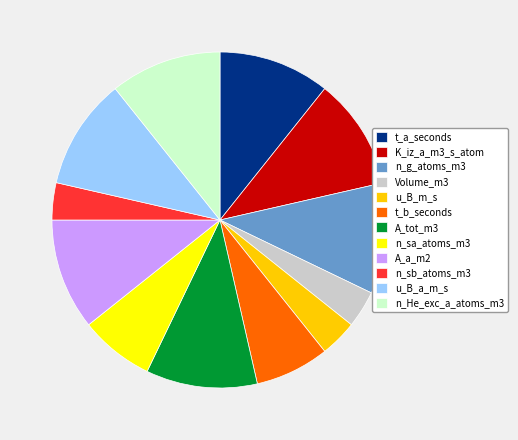

Is the sum of A_tot_m3 and Volume_m3 greater than half?

No